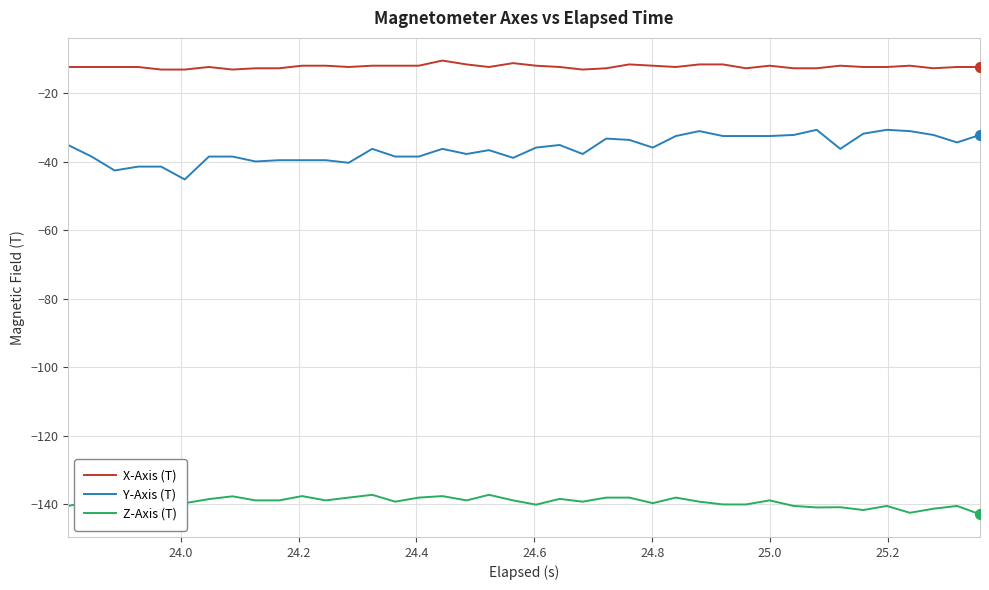

What is the sum of all Z-Axis (T) values?

-5574.8